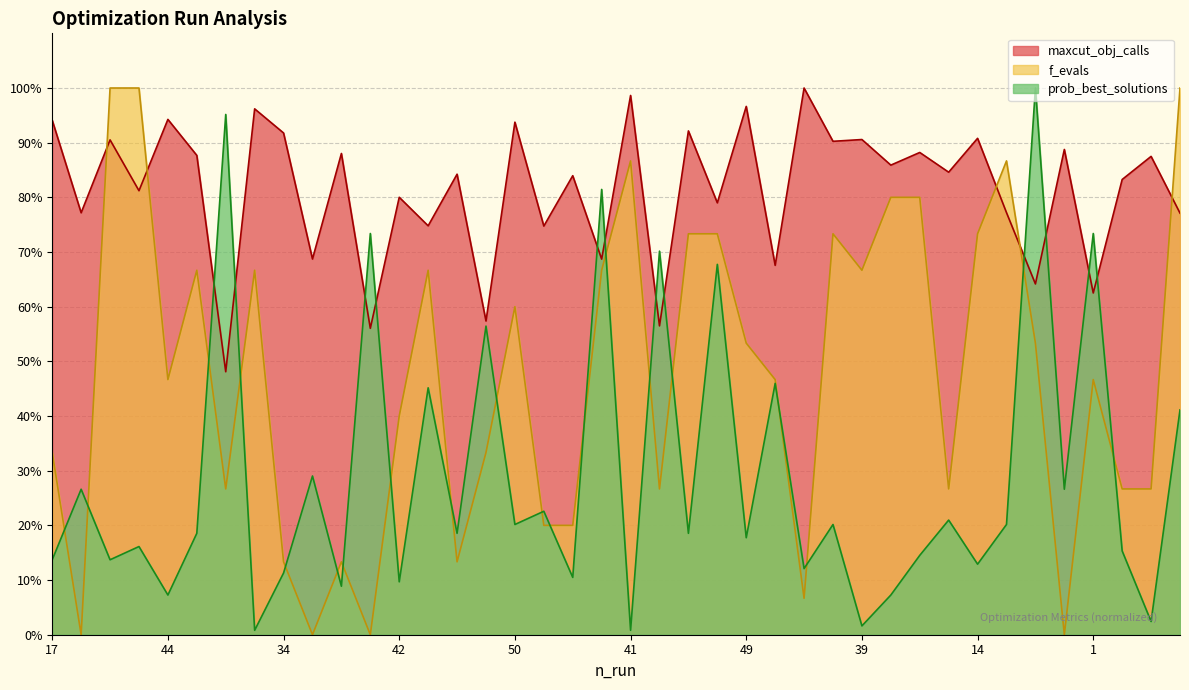

List the series in order of their peak value, lowest first.

maxcut_obj_calls, f_evals, prob_best_solutions